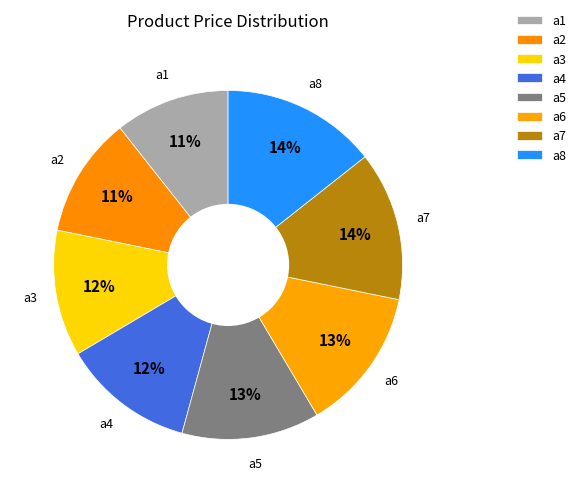

How many slices are in this pie chart?

8